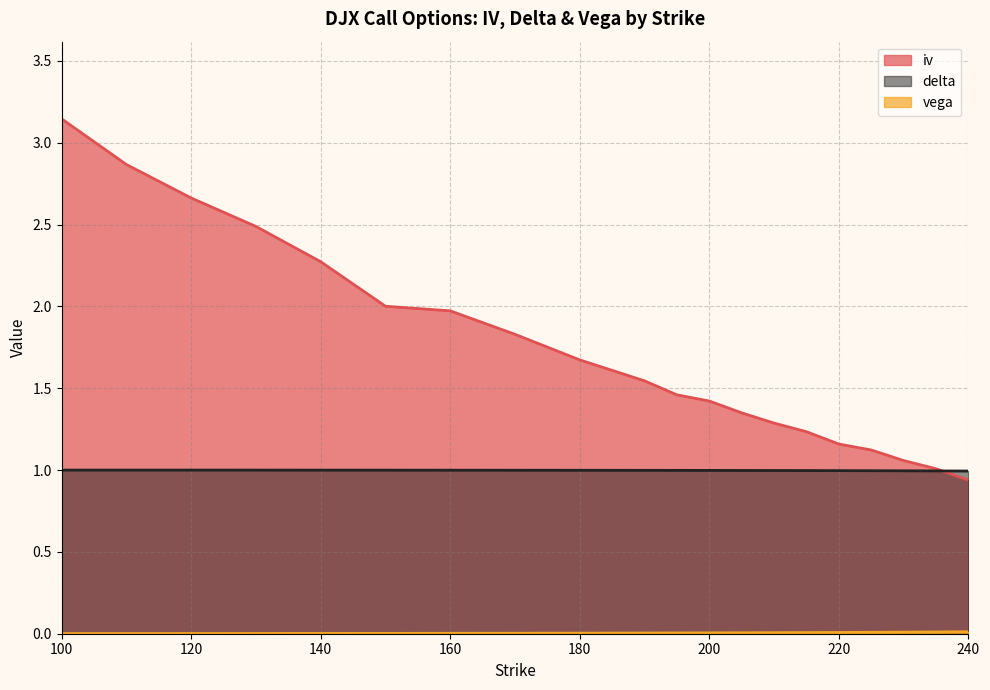

Count the number of categories in the chart.

20